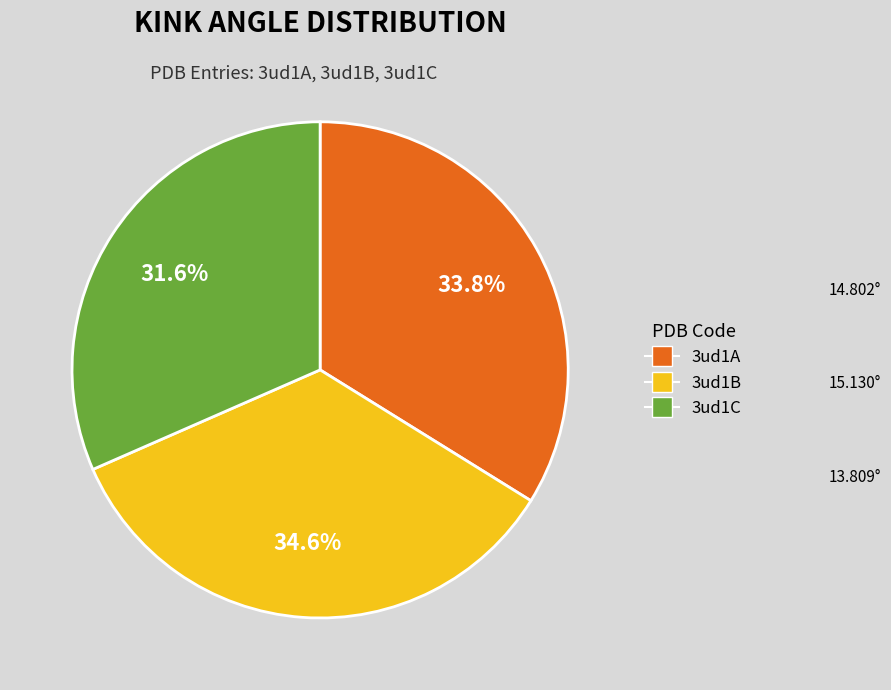

To the nearest percent, what is the average slice percentage?

33%